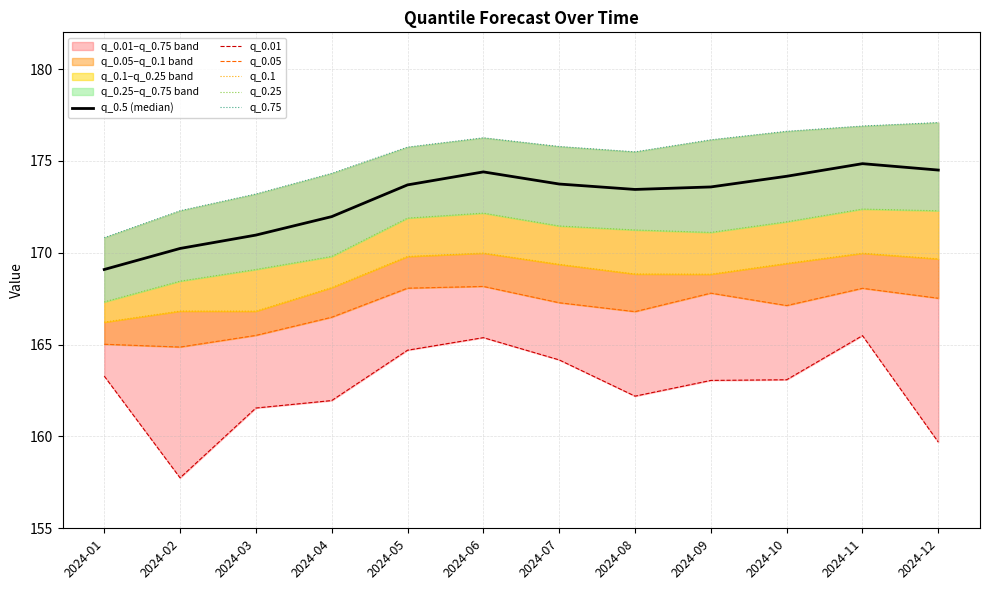

At which category does q_0.5 (median) reach its first local peak?

2024-06